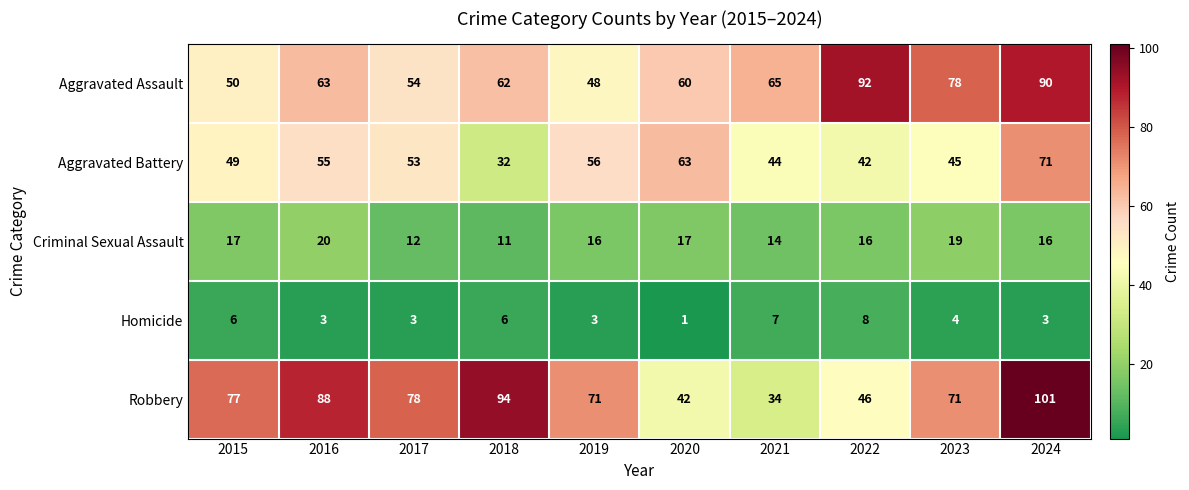

The value of Homicide at 2016 is 2. True or false?

False